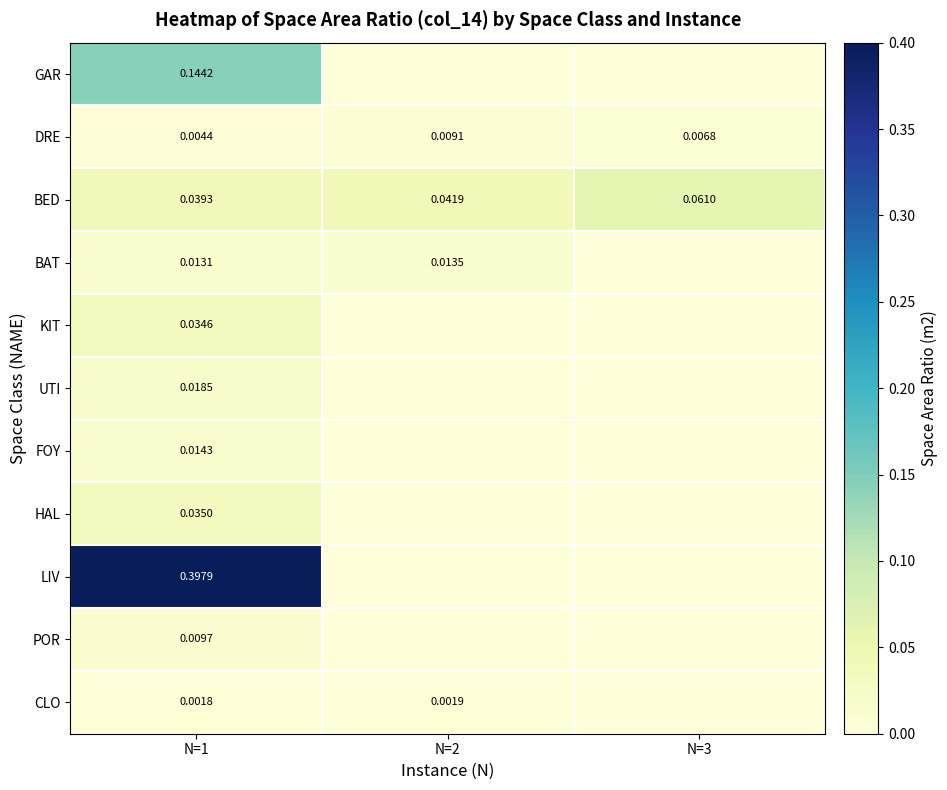

At N=1, list the series in order from smallest to largest.

CLO, DRE, POR, BAT, FOY, UTI, KIT, HAL, BED, GAR, LIV